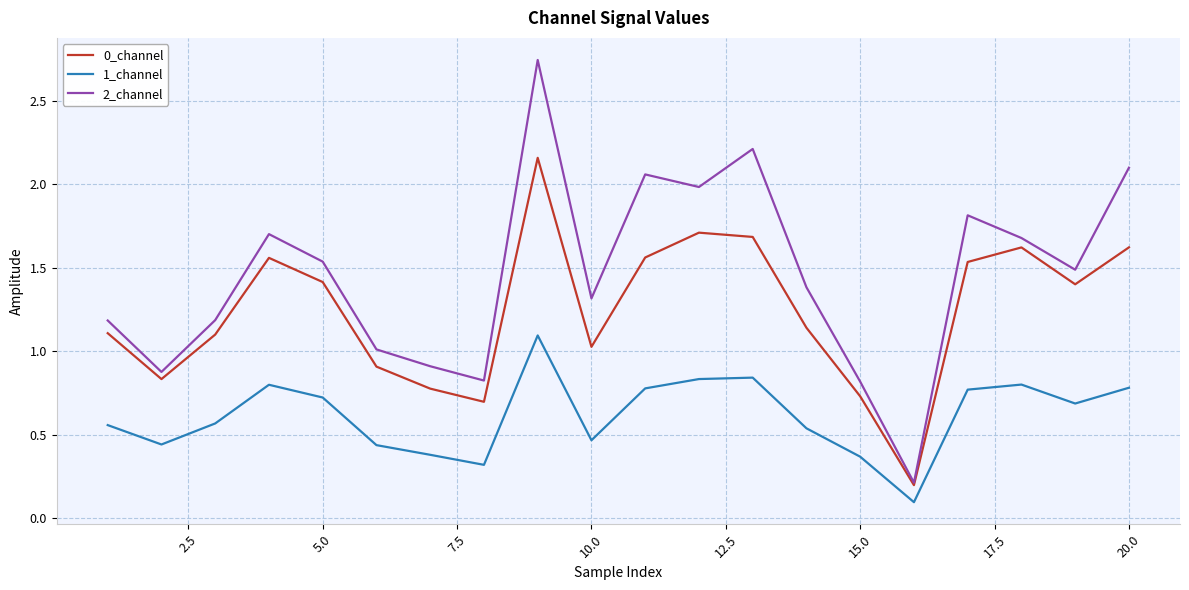

Which series has the largest total across all categories?

2_channel